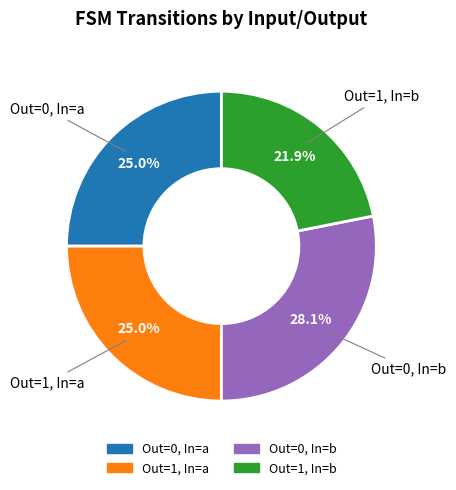

Which category has the smallest portion of the pie?

Out=1, In=b